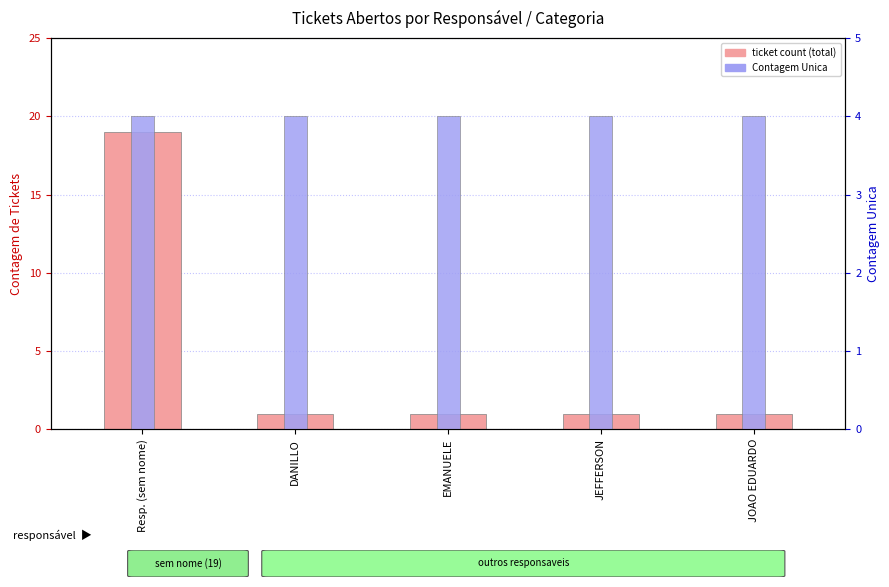

Between DANILLO and JOAO EDUARDO, which is larger?

DANILLO